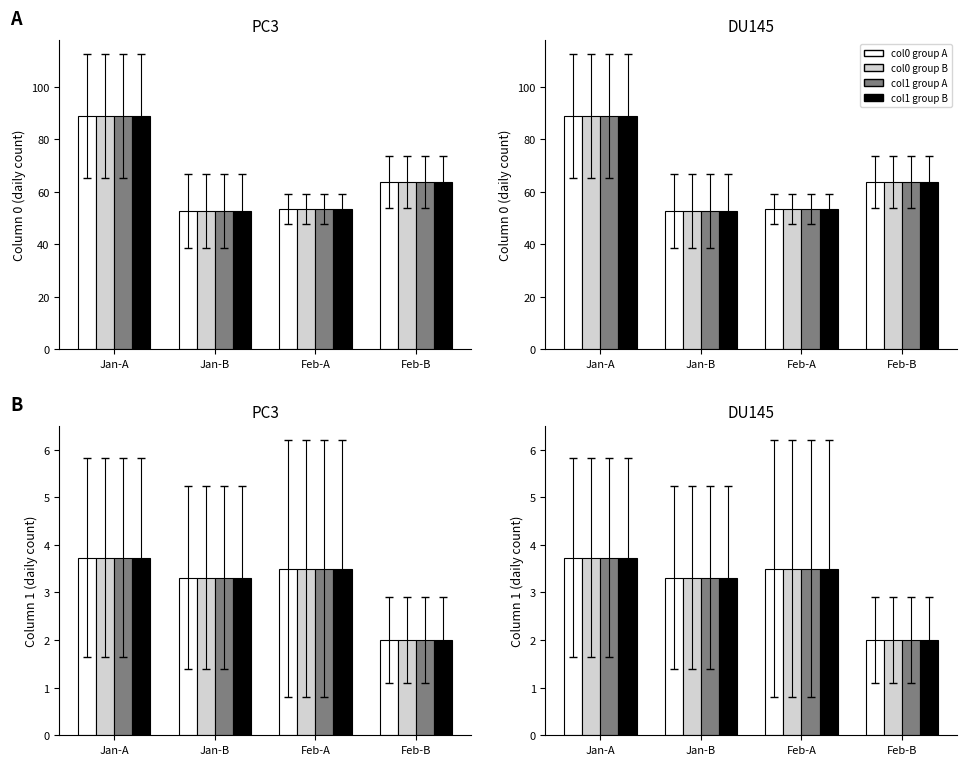

How many data points does each series have?

4